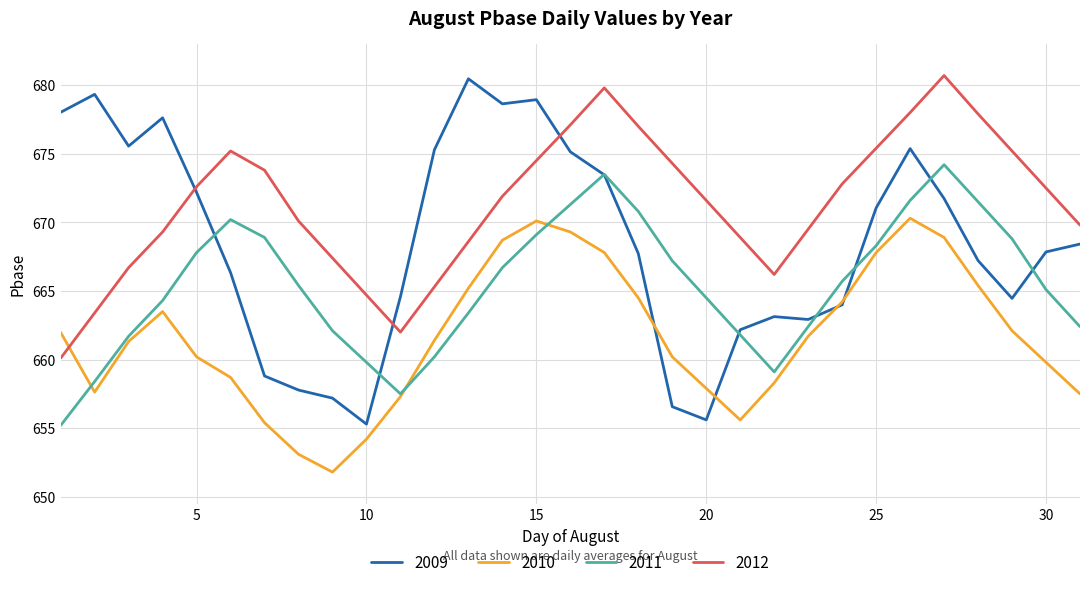

What is the highest value of the 2012 series?

680.7